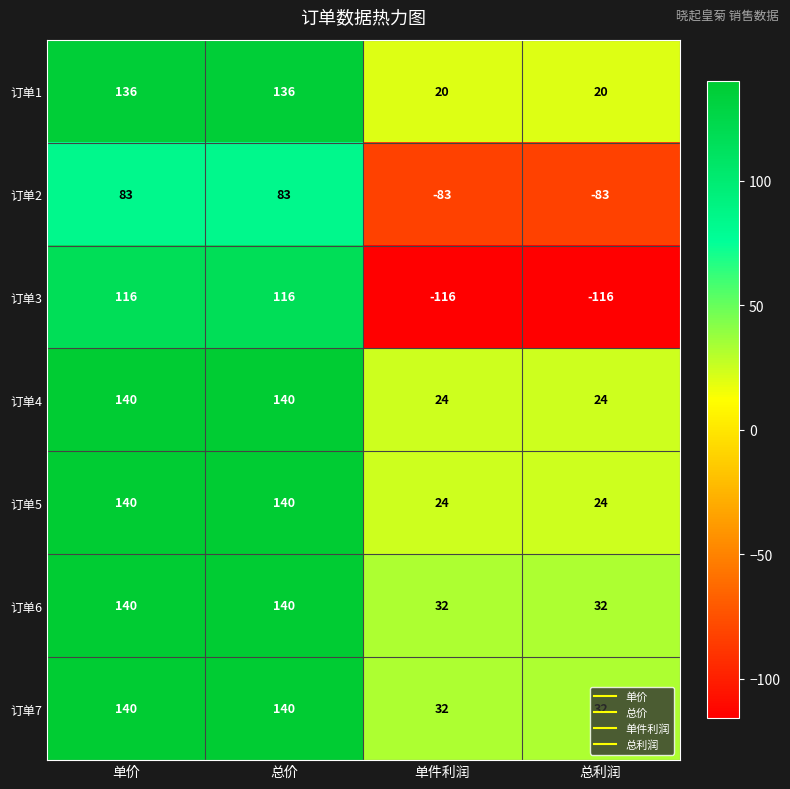

What is the highest value of the 订单2 series?

83